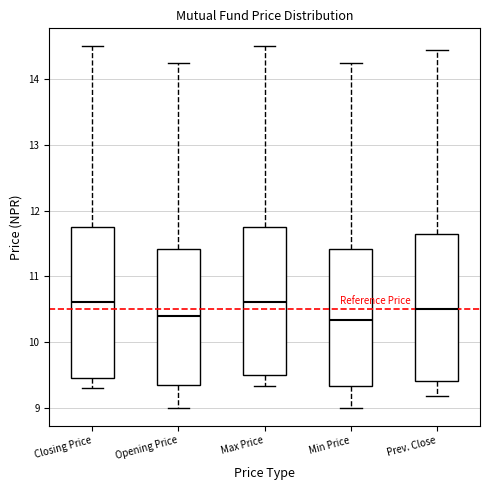

Where is the lower edge of the box for Prev. Close on the y-axis? The values are not printed on the chart, so give them approximately, as read against the axis.

9.4